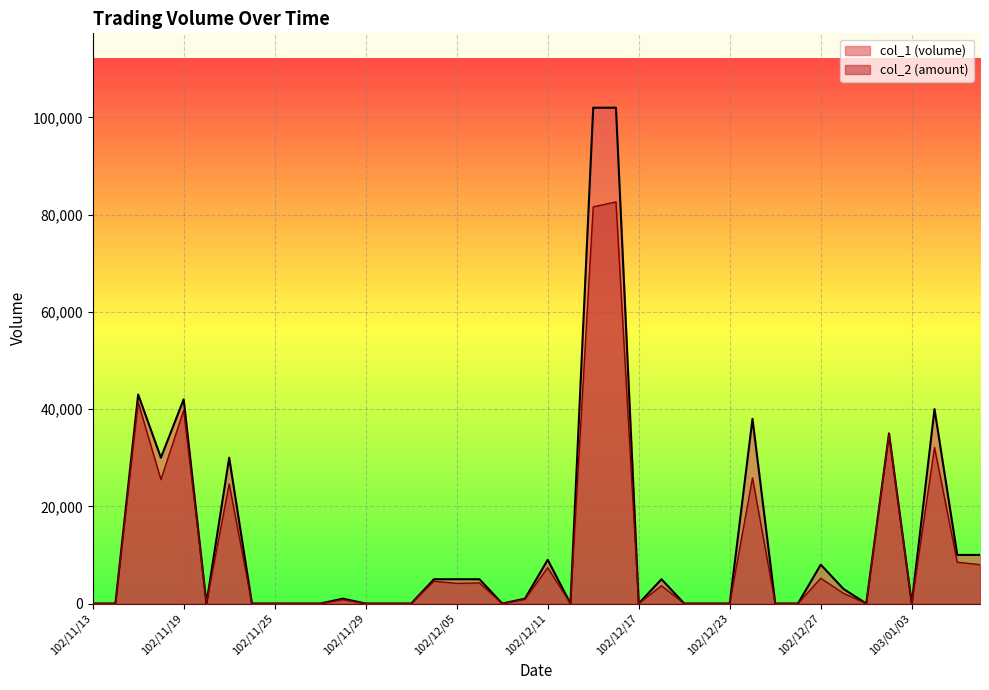

How many data points in col_1 are above 1000?

18